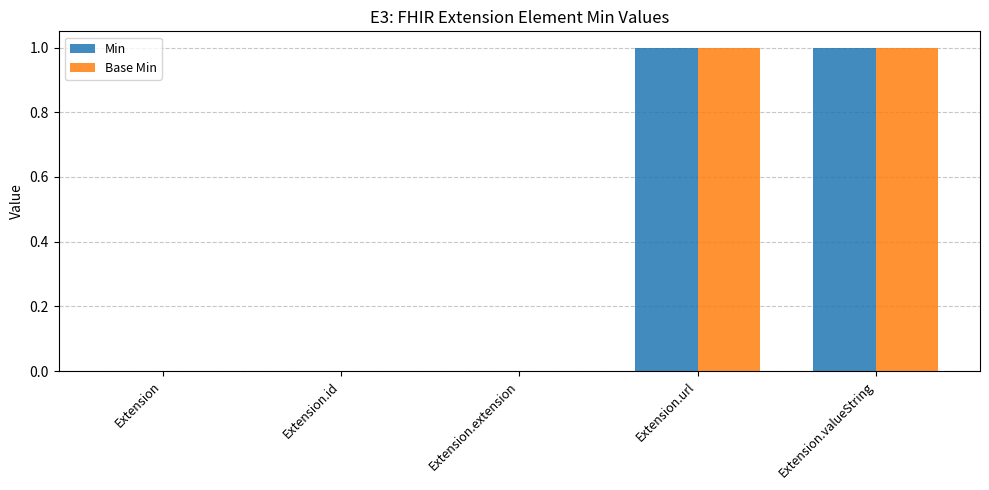

Does the chart contain stacked bars?

No